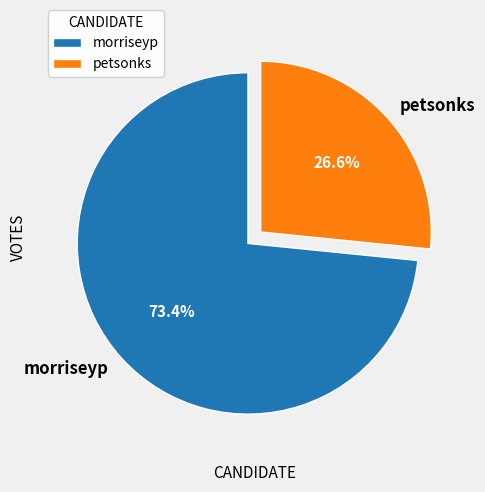

To the nearest percent, what is the difference between the petsonks and morriseyp slice percentages?

47%